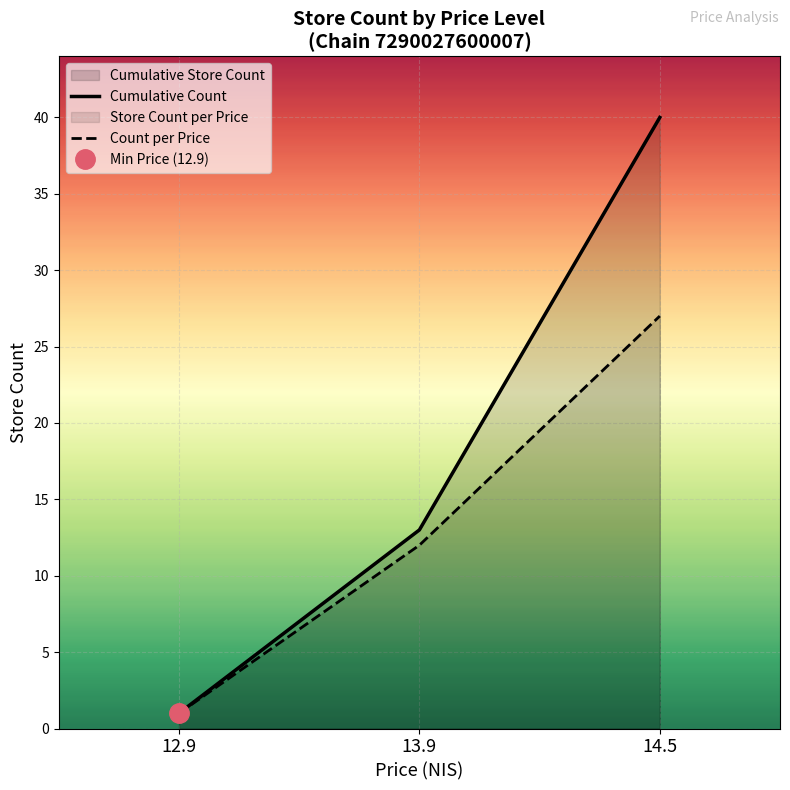

Count the number of categories in the chart.

3